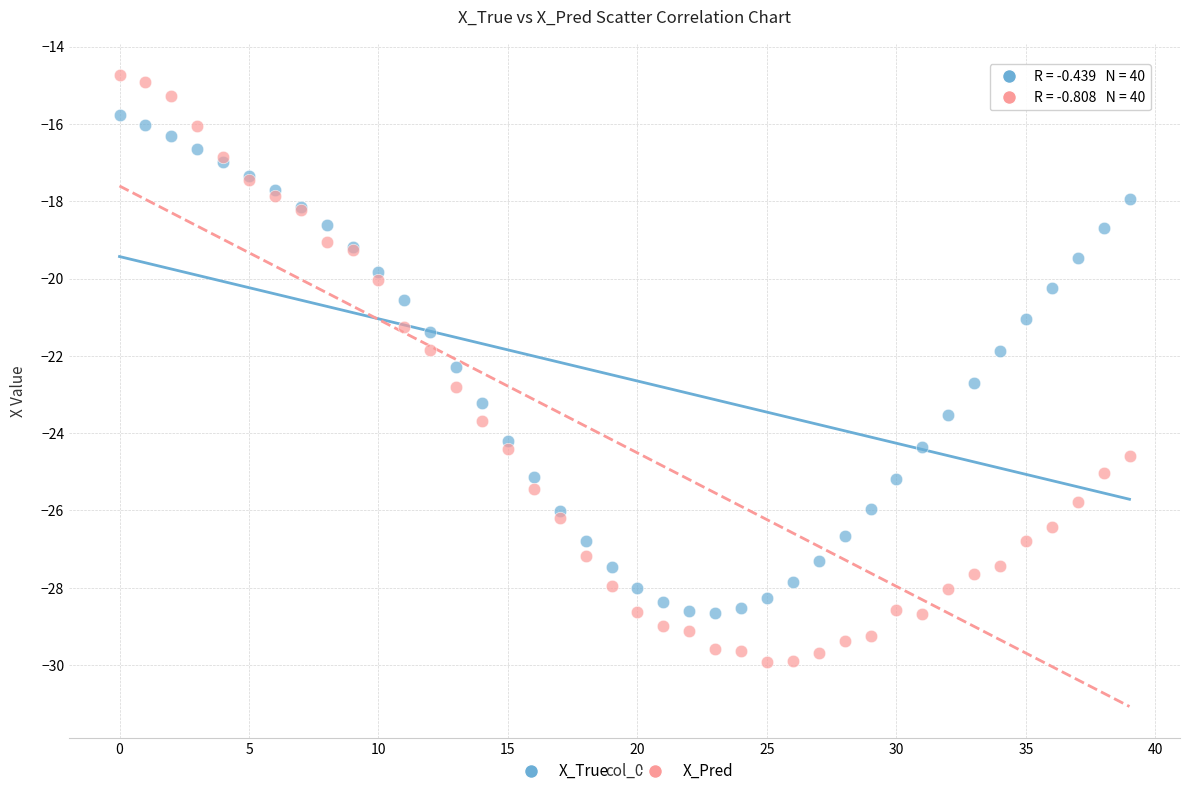

Which series has the widest spread of Y values?

X_Pred